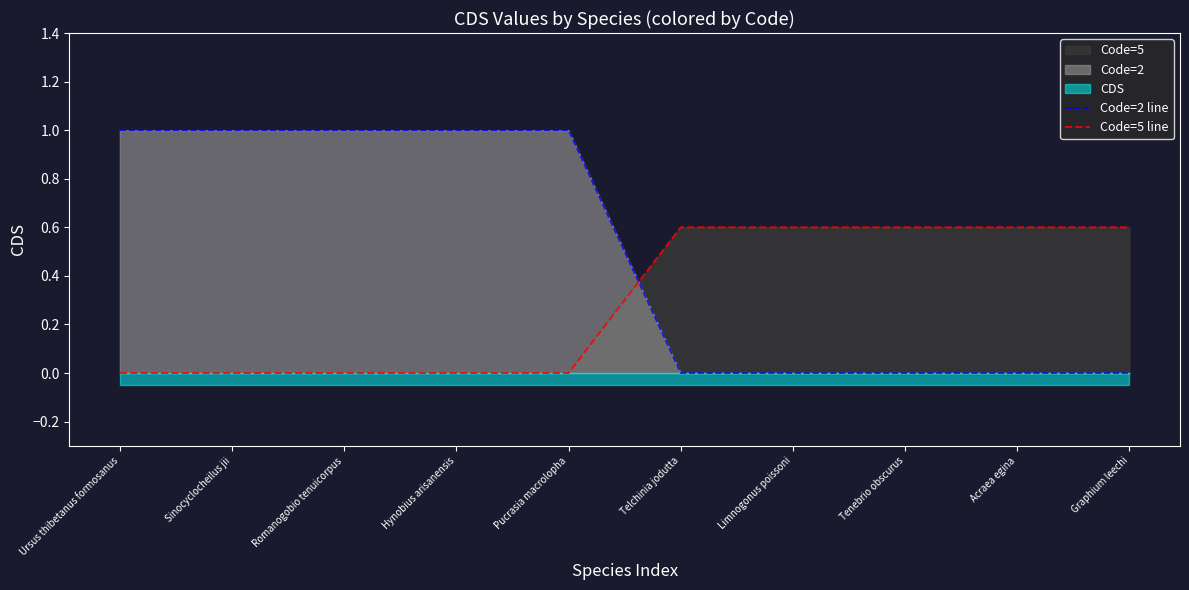

What is the sum of all Code=2 line values?

5.0